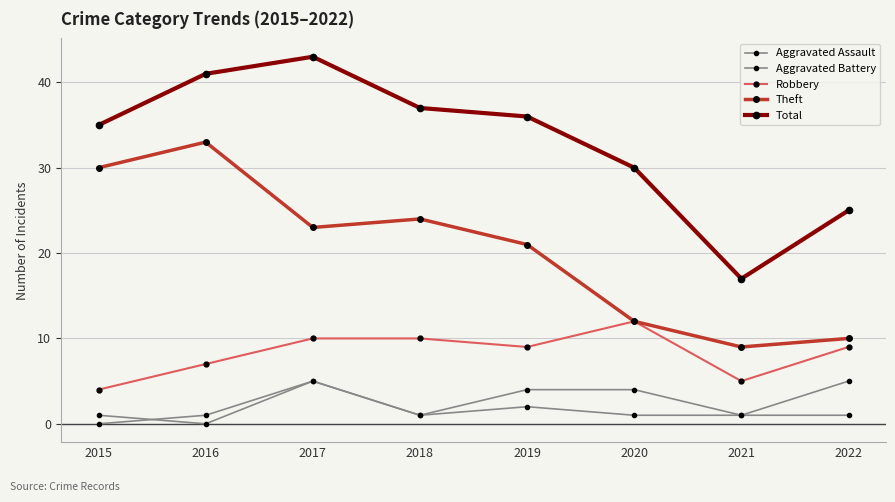

True or false: Total and Robbery intersect in this chart.

False